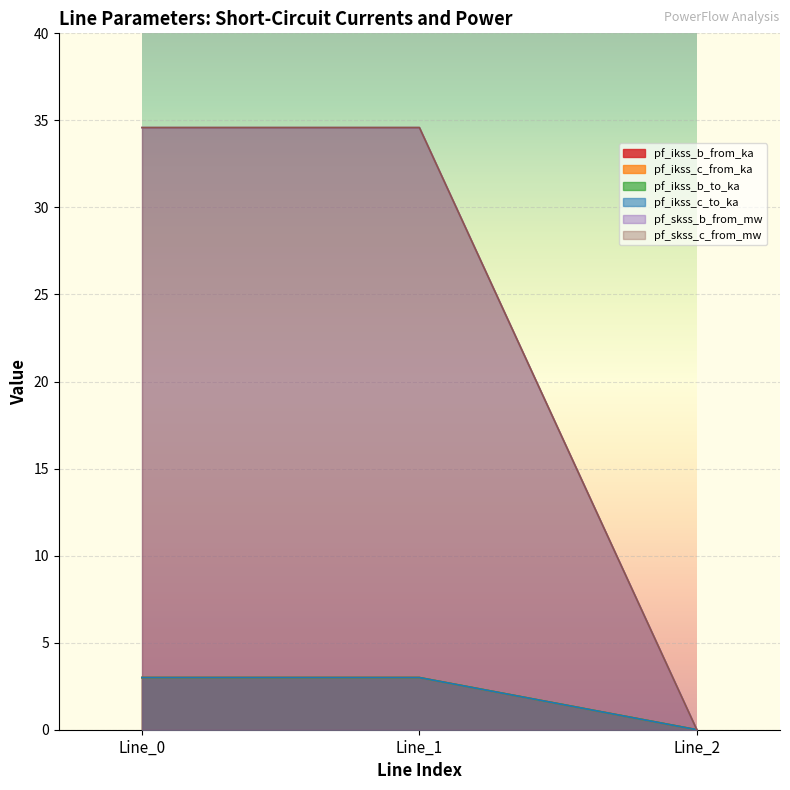

Is it true that pf_ikss_b_to_ka equals 0.0 at Line_2?

True